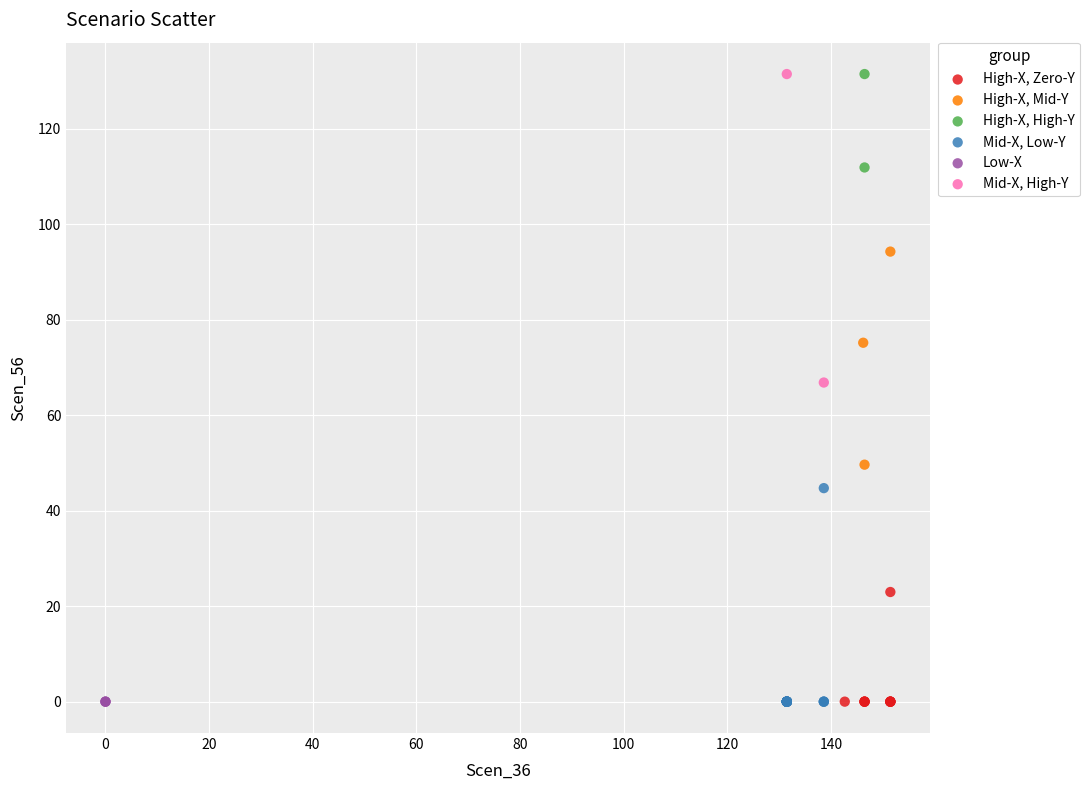

What are all the series names shown in the legend?

High-X, Zero-Y, High-X, Mid-Y, High-X, High-Y, Mid-X, Low-Y, Low-X, Mid-X, High-Y